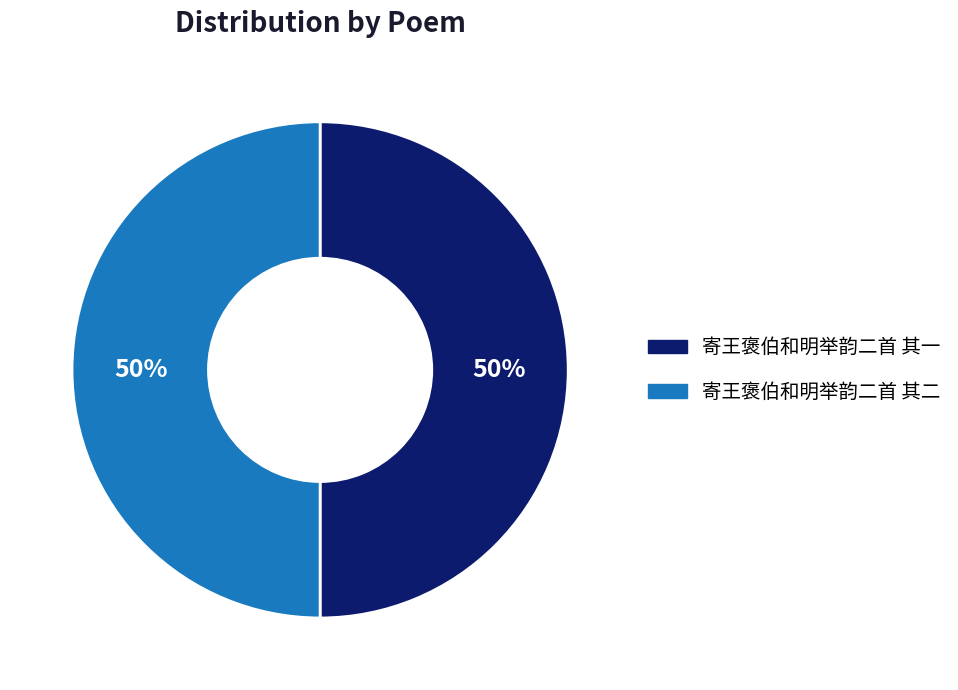

To the nearest percent, what percentage of the pie is 寄王褒伯和明举韵二首 其二?

50%